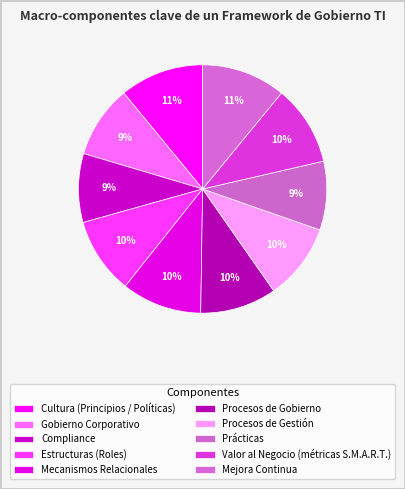

Count the number of slices in the pie.

10